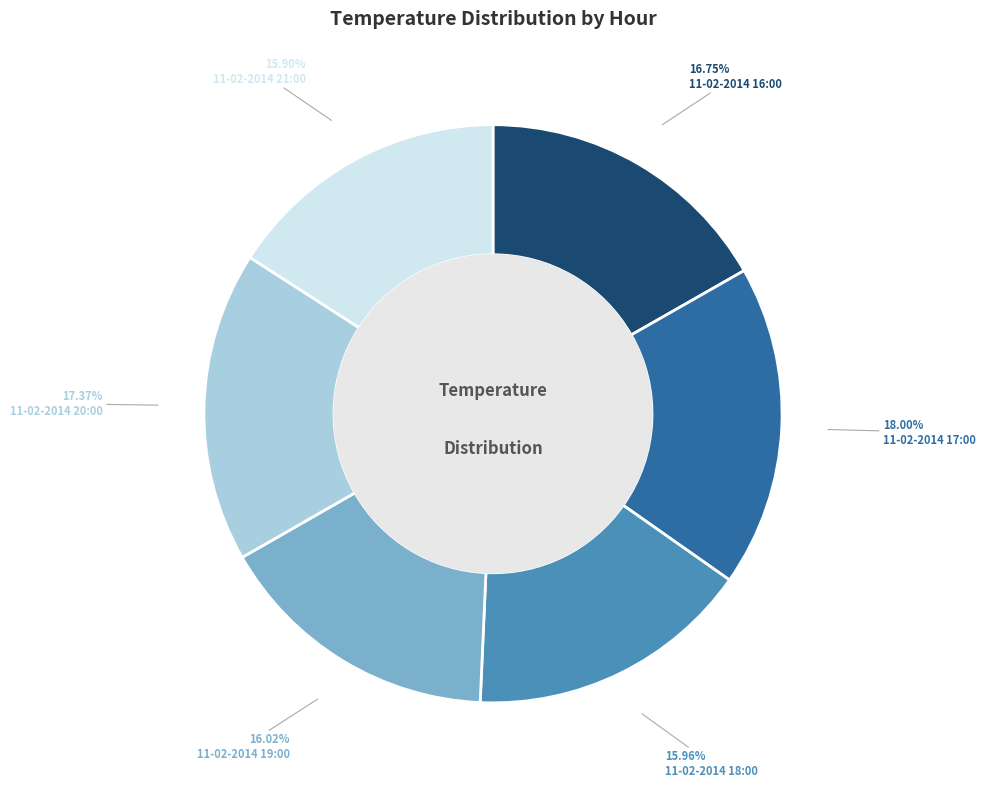

Which has a higher value, 11-02-2014 17:00 or 11-02-2014 21:00?

11-02-2014 17:00